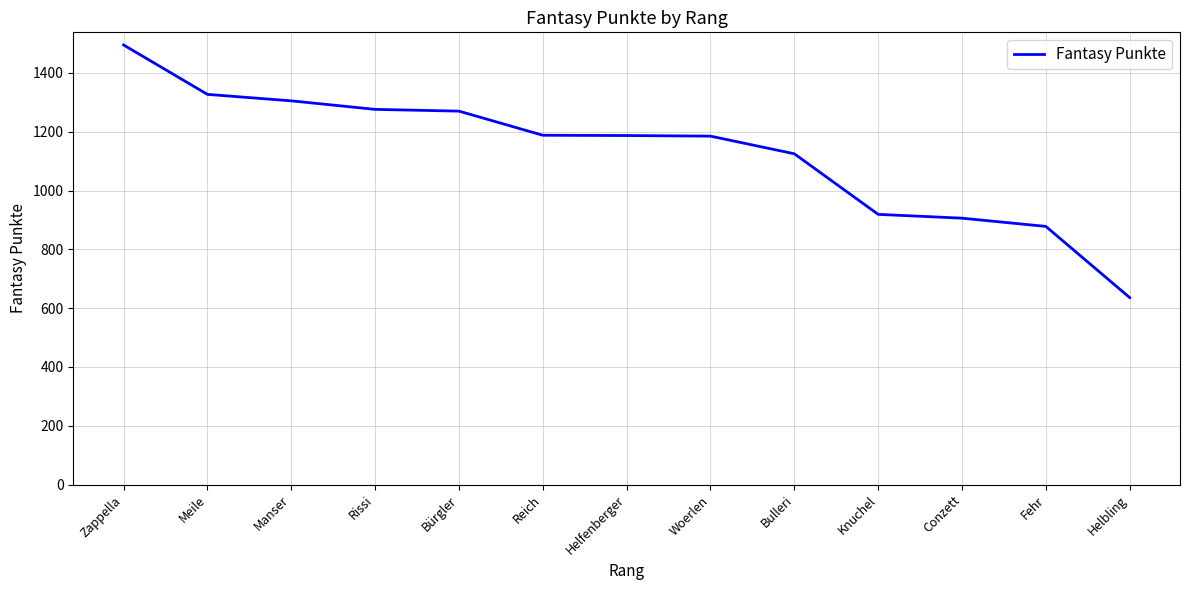

Which has a higher value, Meile or Helbling?

Meile